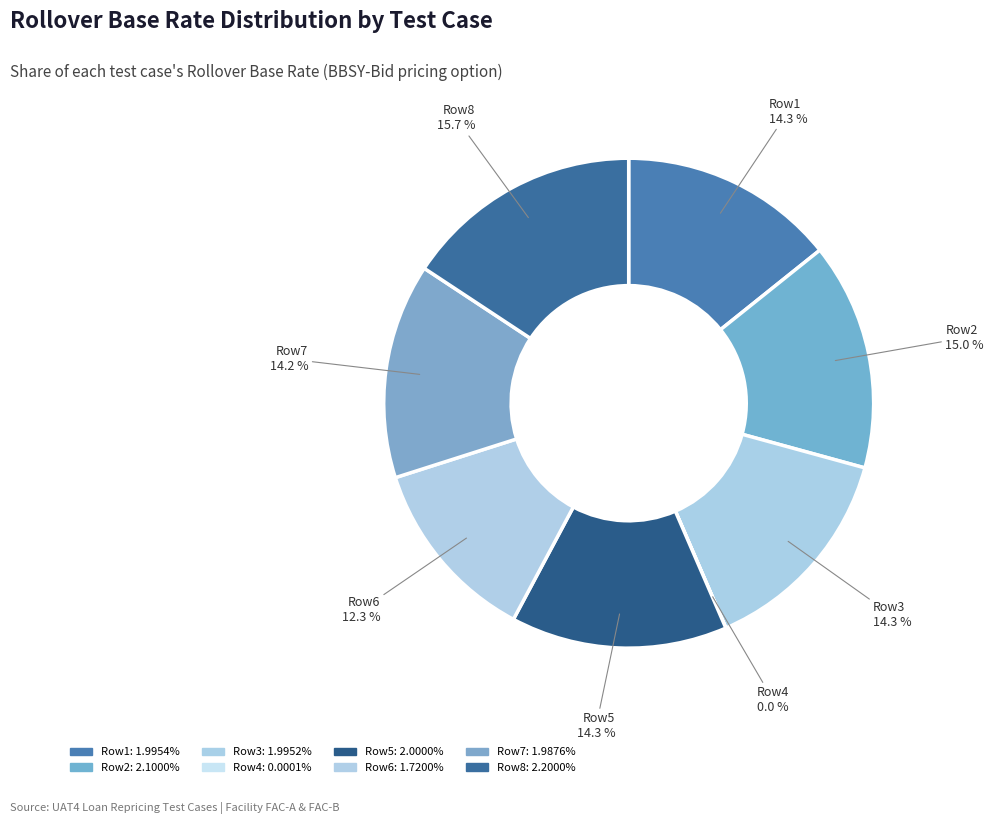

Is there any slice that represents more than half of the pie?

No